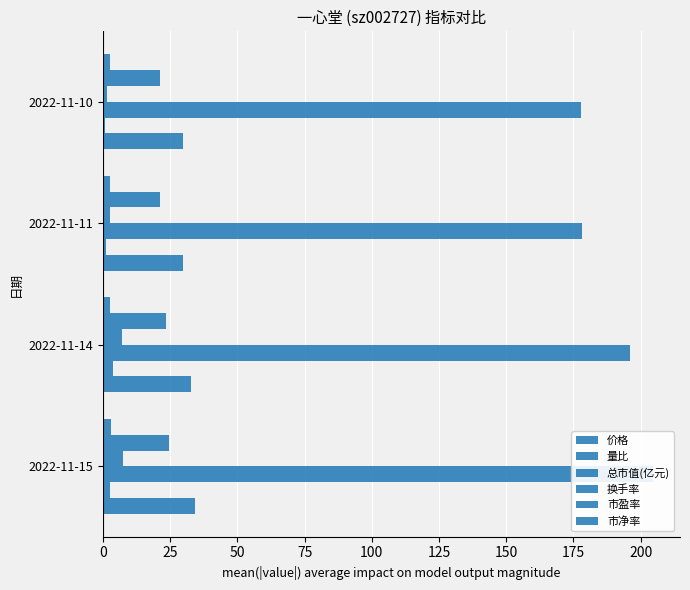

What is the total value across all series at 2022-11-11?

235.8